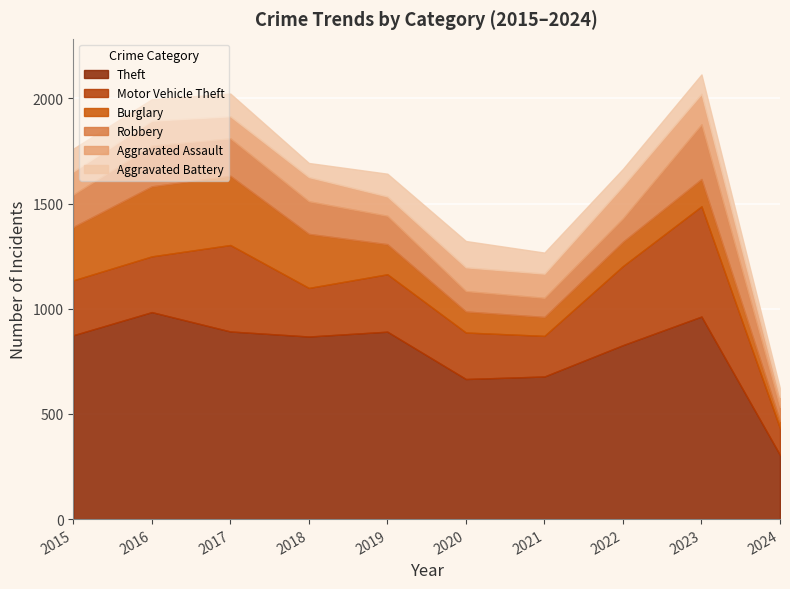

In Motor Vehicle Theft, how many points are higher than both neighbors (excluding endpoints)?

3